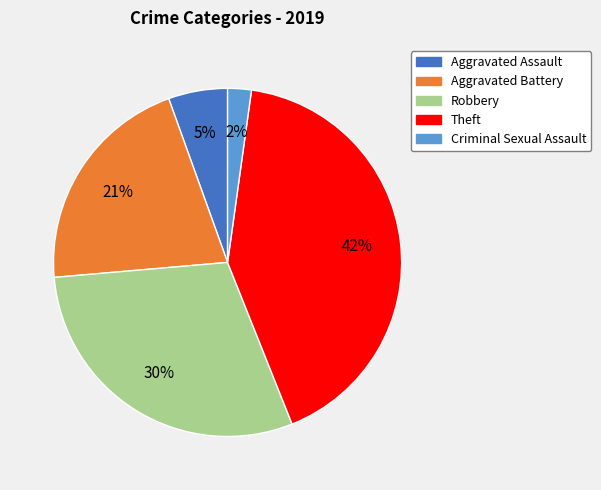

To the nearest percent, what is the average slice percentage?

20%